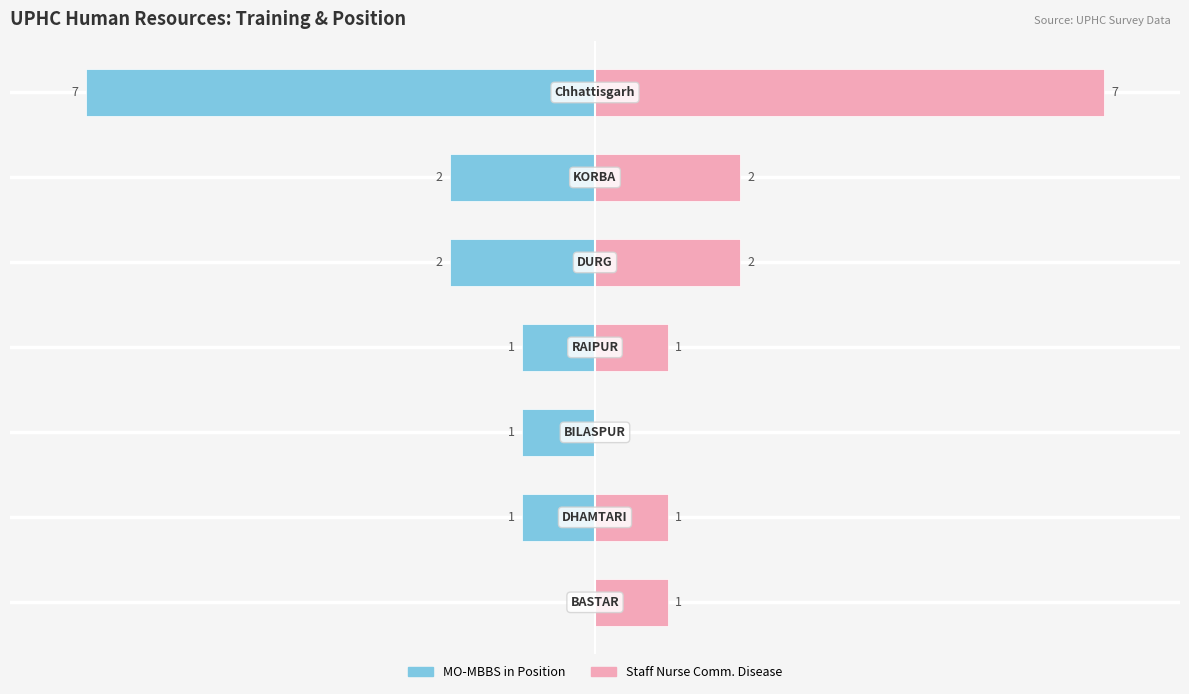

Rank the series at 50 from highest to lowest value.

Staff Nurse Comm. Disease, MO-MBBS in Position